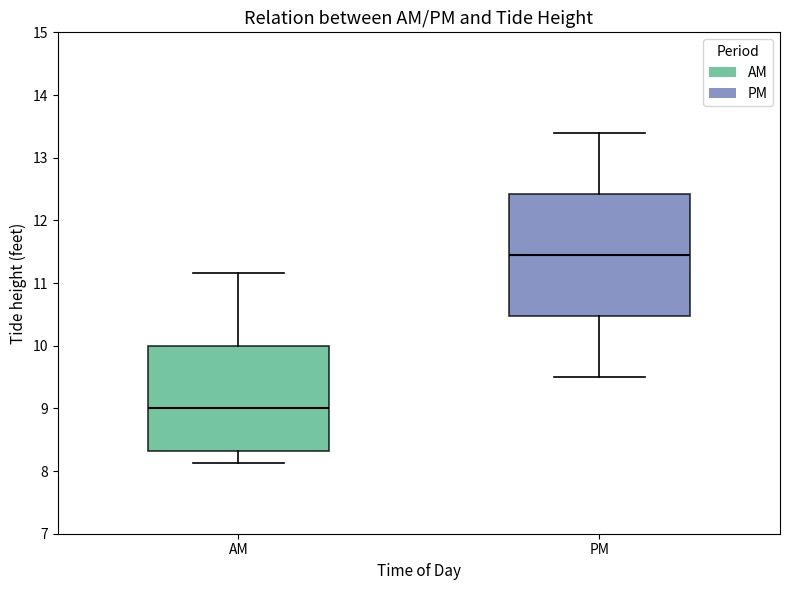

Which box's median line is the highest?

PM